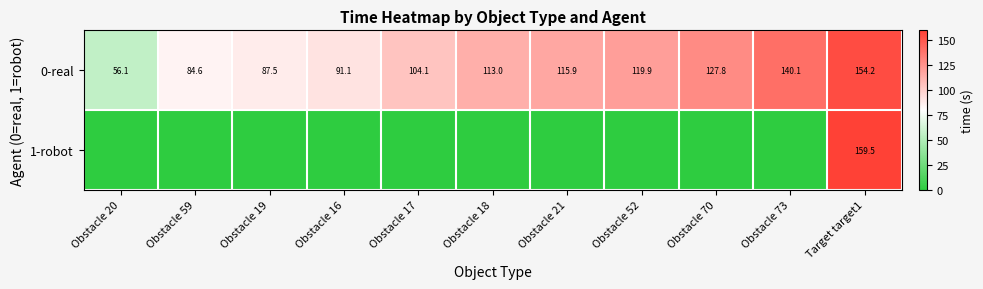

The 0-real series shows 166.7 at Obstacle 70. True or false?

False